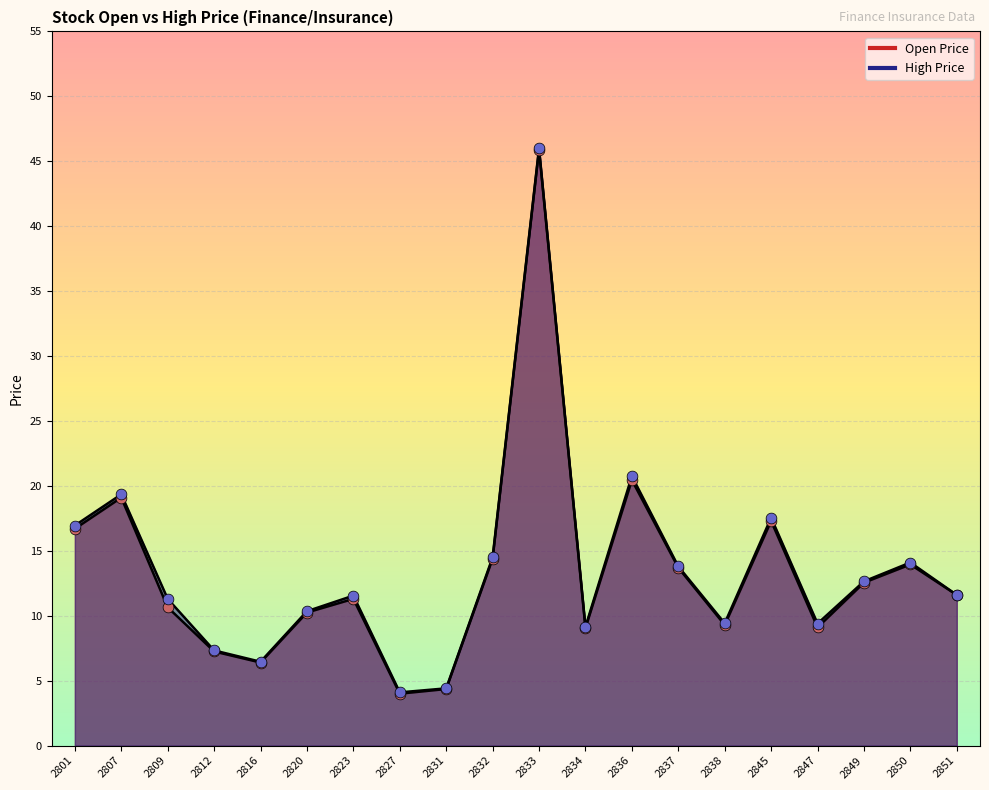

Which series reaches the maximum Y coordinate?

High Price